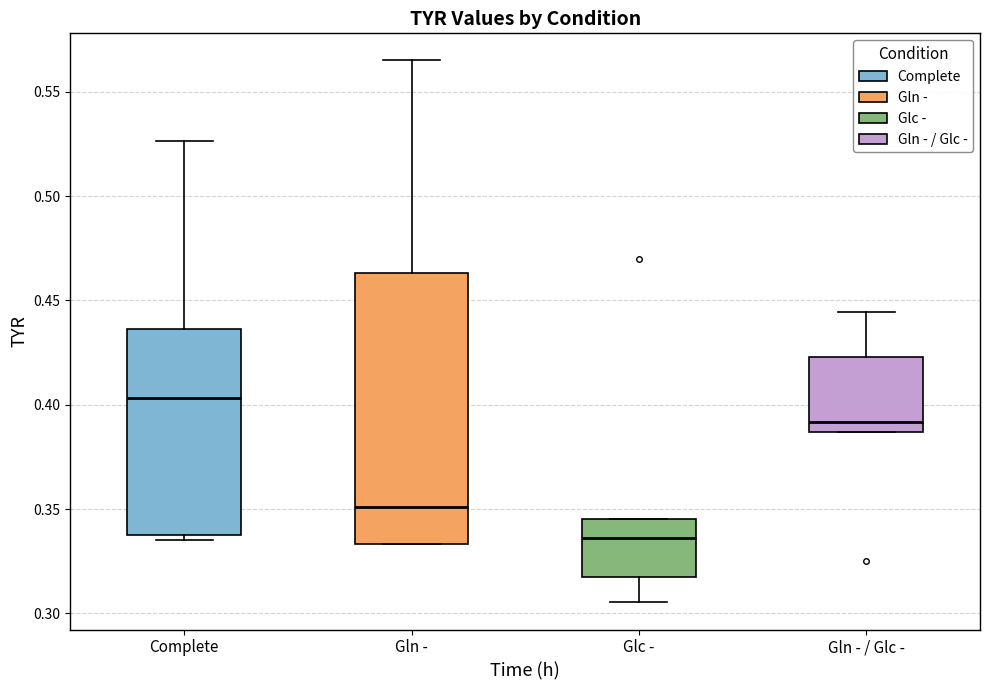

Reading left to right, transcribe this box plot: for each box, give where its median line is, the range the box spans, and where its two whiskers end, as read against the y-axis. The values are not printed on the chart, so give them approximately, as read against the axis.

Complete: median 0.405, box 0.335 to 0.435, whiskers 0.335 (just below the box's lower edge) to 0.525
Gln -: median 0.350, box 0.335 to 0.465, whiskers 0.335 to 0.565
Glc -: median 0.335, box 0.315 to 0.345, whiskers 0.305 to 0.345
Gln - / Glc -: median 0.390, box 0.385 to 0.425, whiskers 0.385 to 0.445